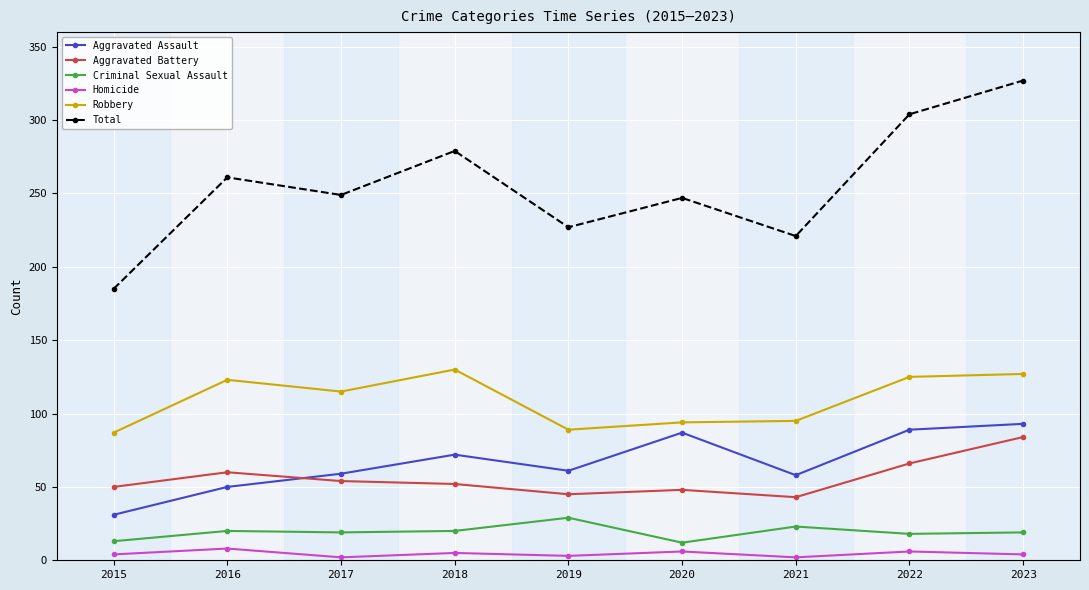

Which series changed the most between 2019 and 2023?

Total